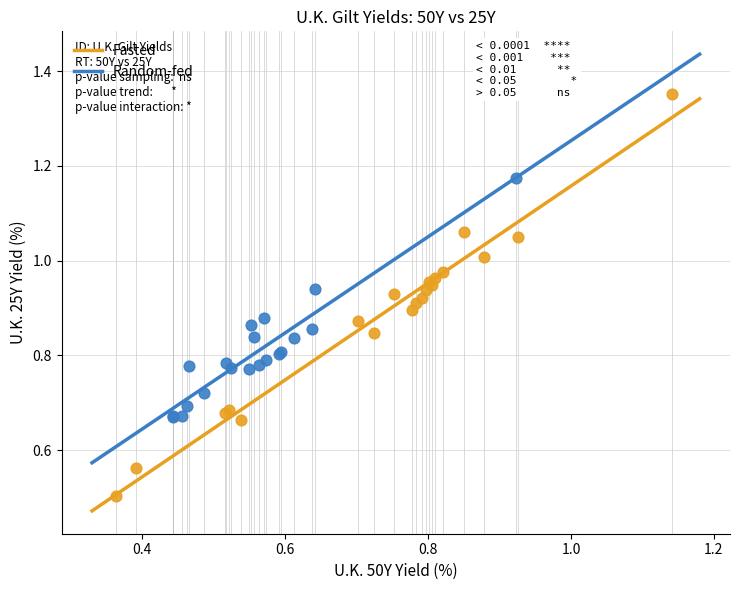

Which series reaches the minimum Y coordinate?

Fasted